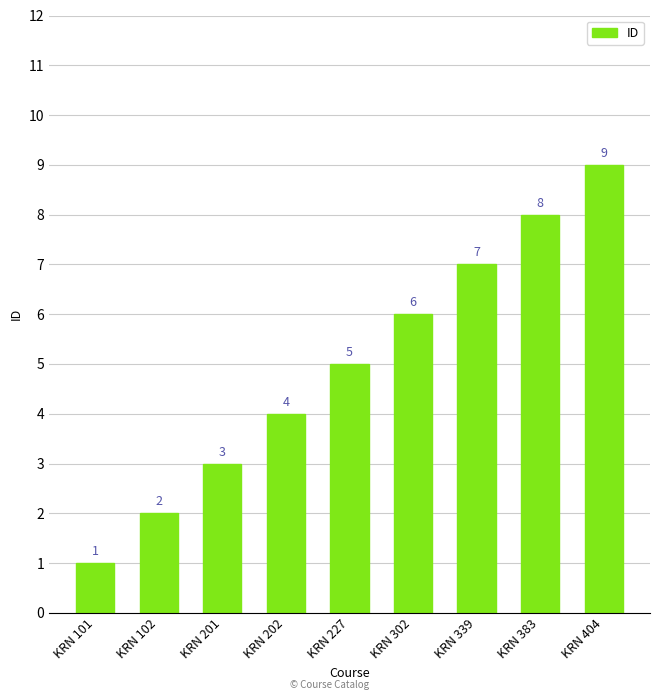

What is the maximum value shown in the chart?

9